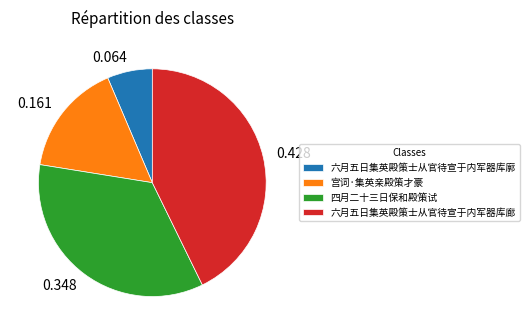

True or false: 六月五日集英殿策士从官待宣于内军器库廓 accounts for 15% of the total.

False